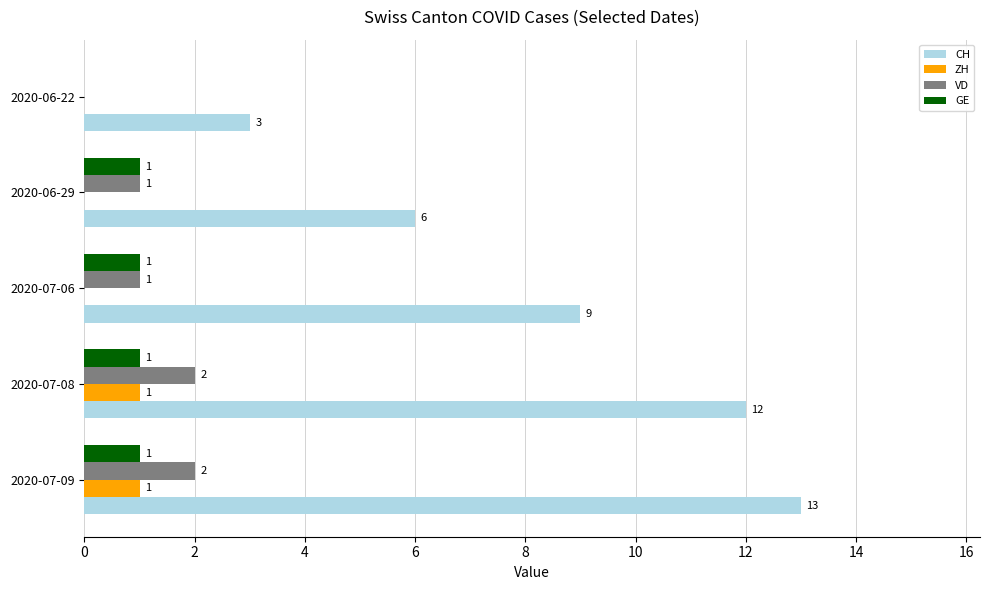

What is the total value across all series at 2020-07-08?

16